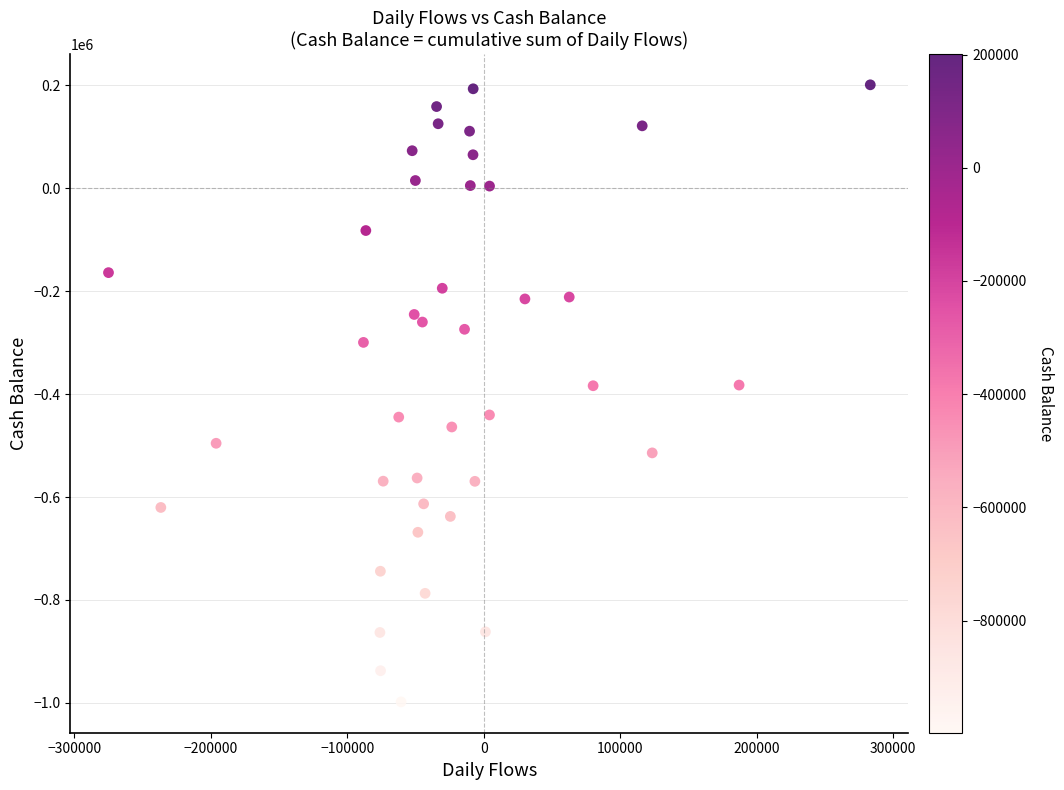

What is the range of X values (max minus min)?

558027.7